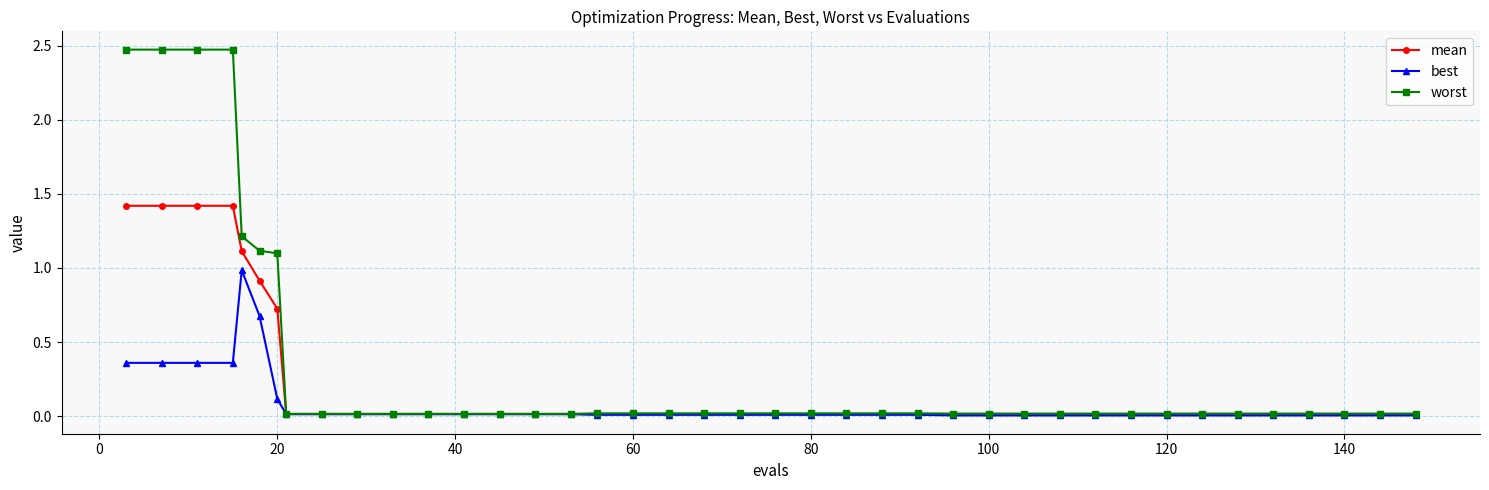

List the series in order of their overall mean, highest first.

worst, mean, best